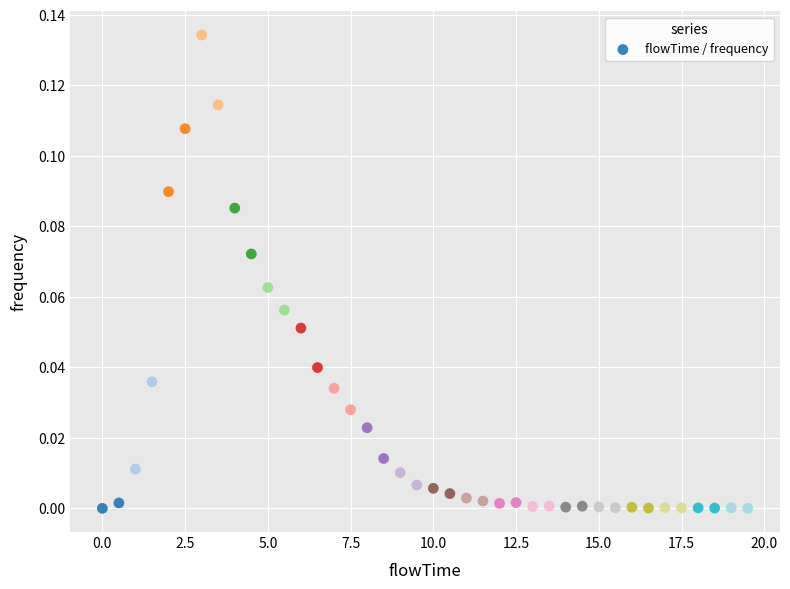

What is the range of X values (max minus min)?

19.5